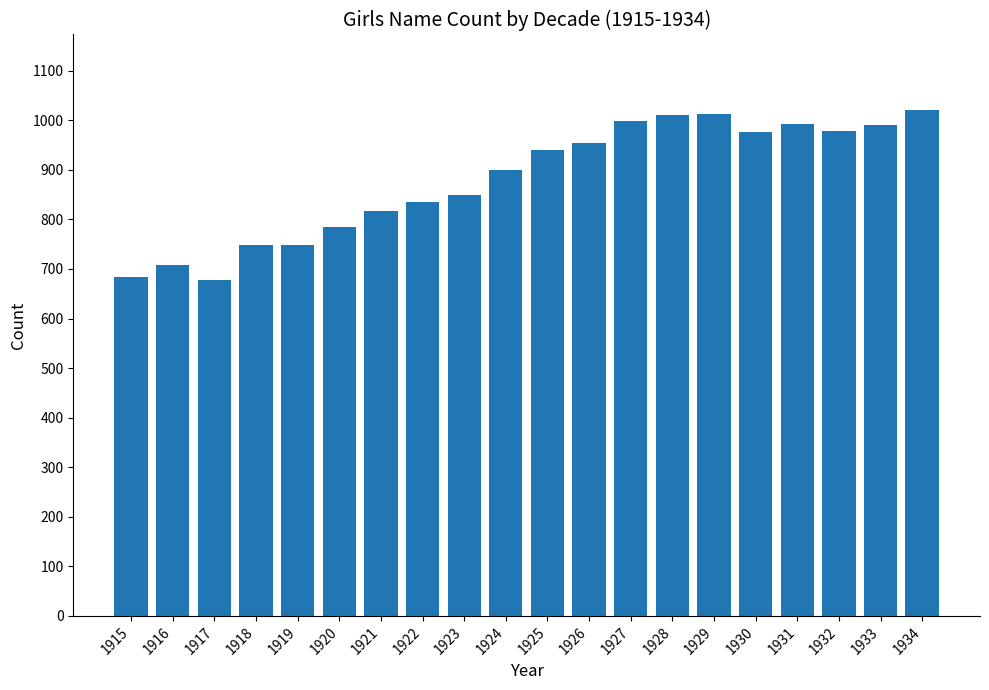

What is the minimum value shown in the chart?

678